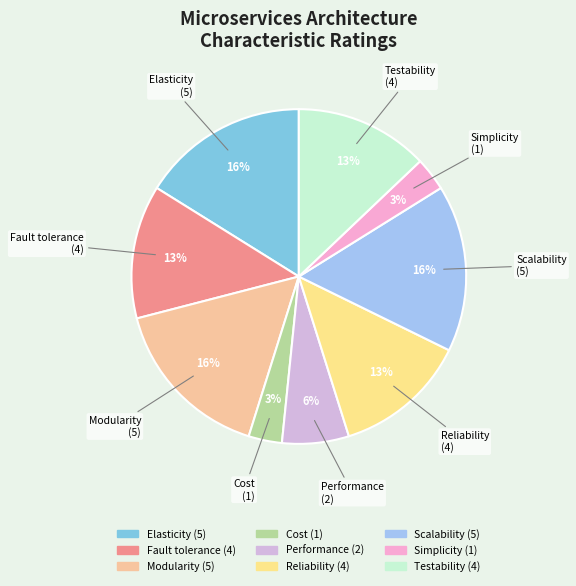

Combined, do Elasticity and Modularity account for over 50%?

No